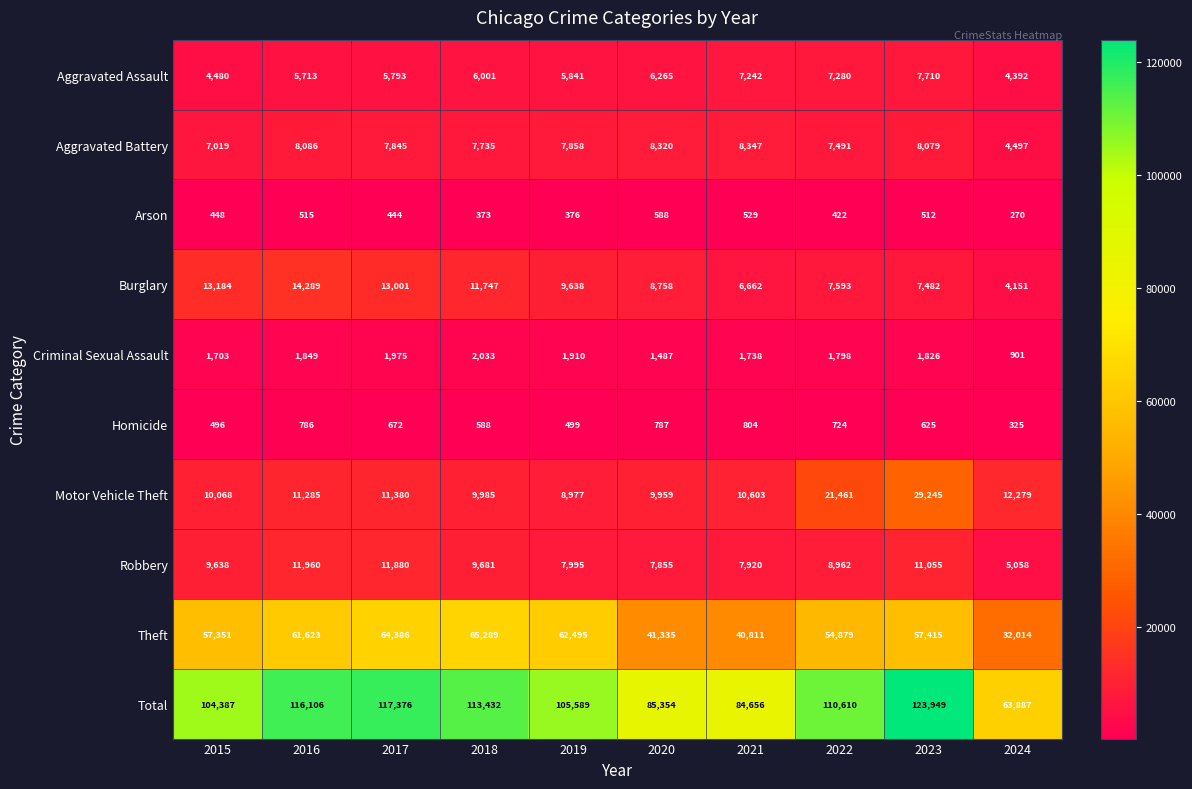

Is it true that Criminal Sexual Assault equals 1798 at 2022?

True